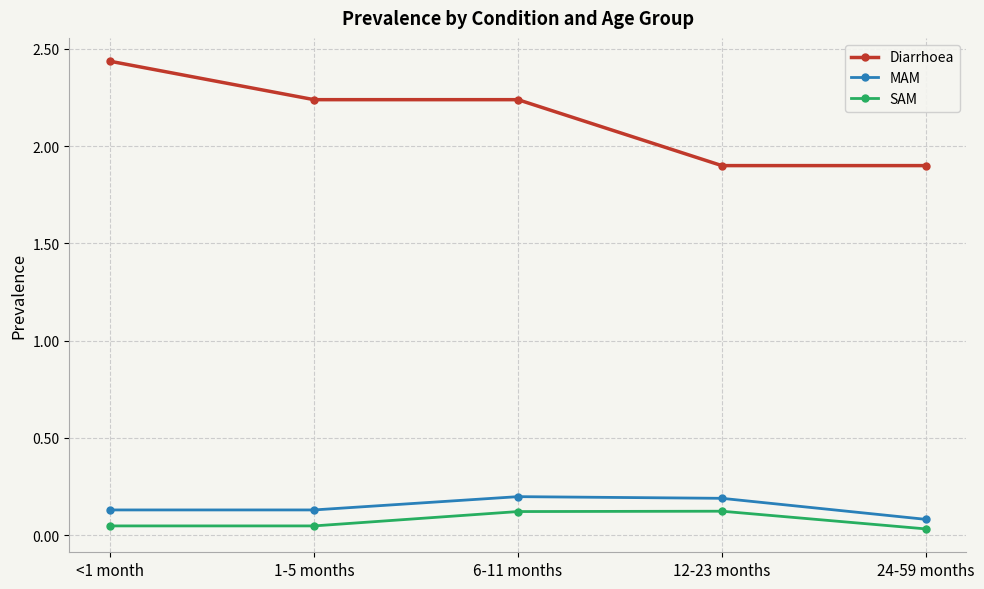

What position from the right is 6-11 months?

3